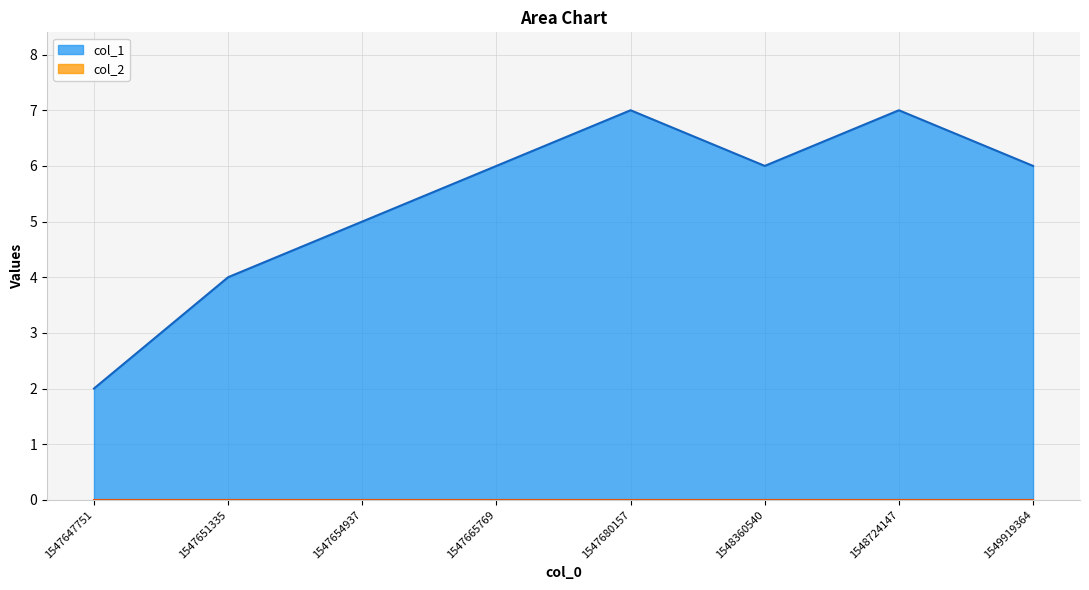

Count the values in the range 5 to 7.

6